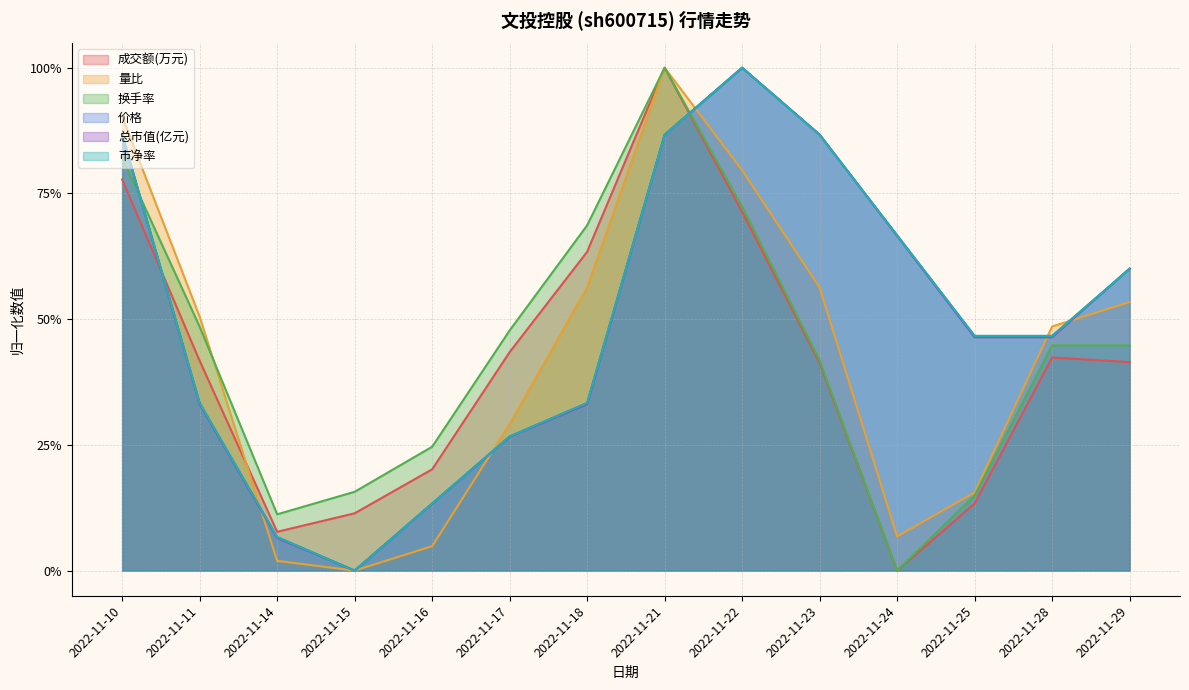

The 总市值(亿元) series shows -0.3 at 2022-11-15. True or false?

False